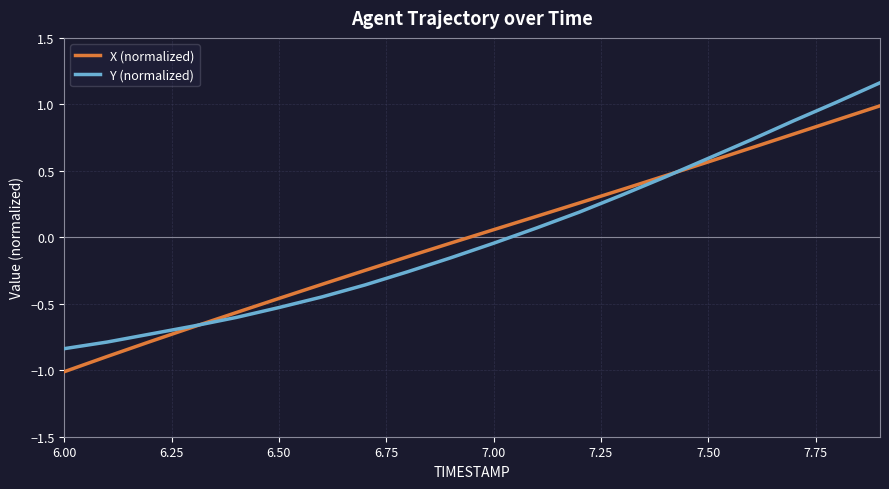

What is the maximum value for X (normalized)?

1.0